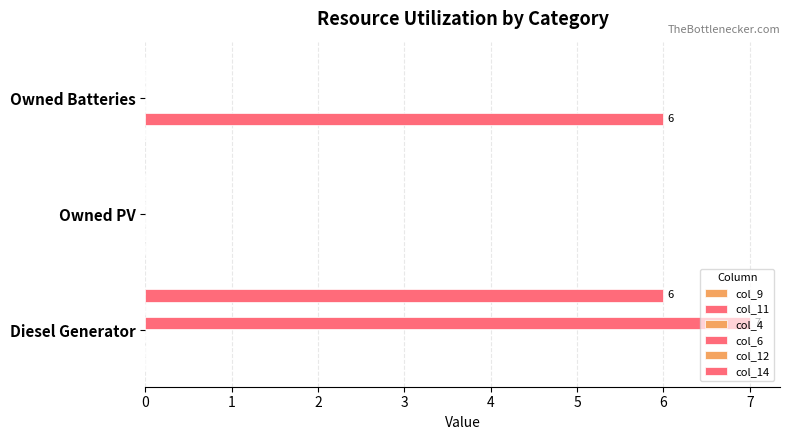

Does the chart contain any negative values?

No